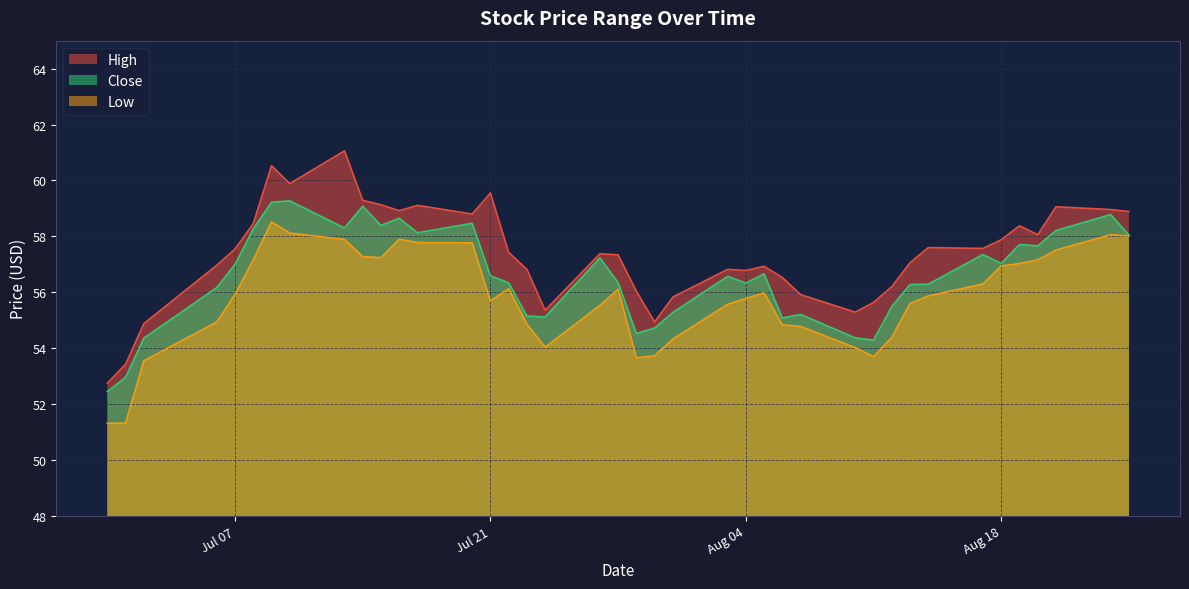

The value of Low at 2020-08-17 is 56.3. True or false?

True